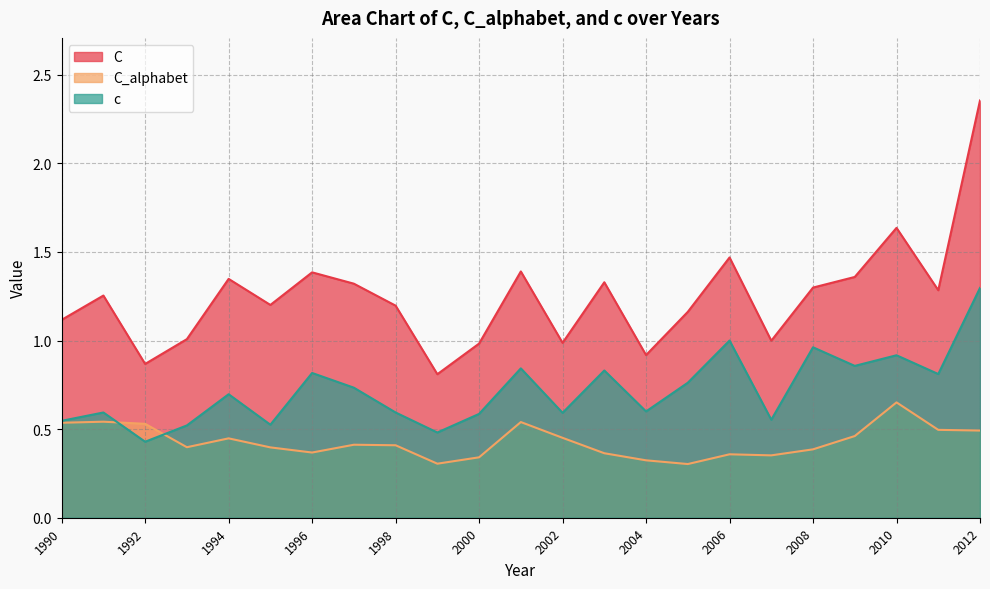

What is the lowest value of the C series?

0.8